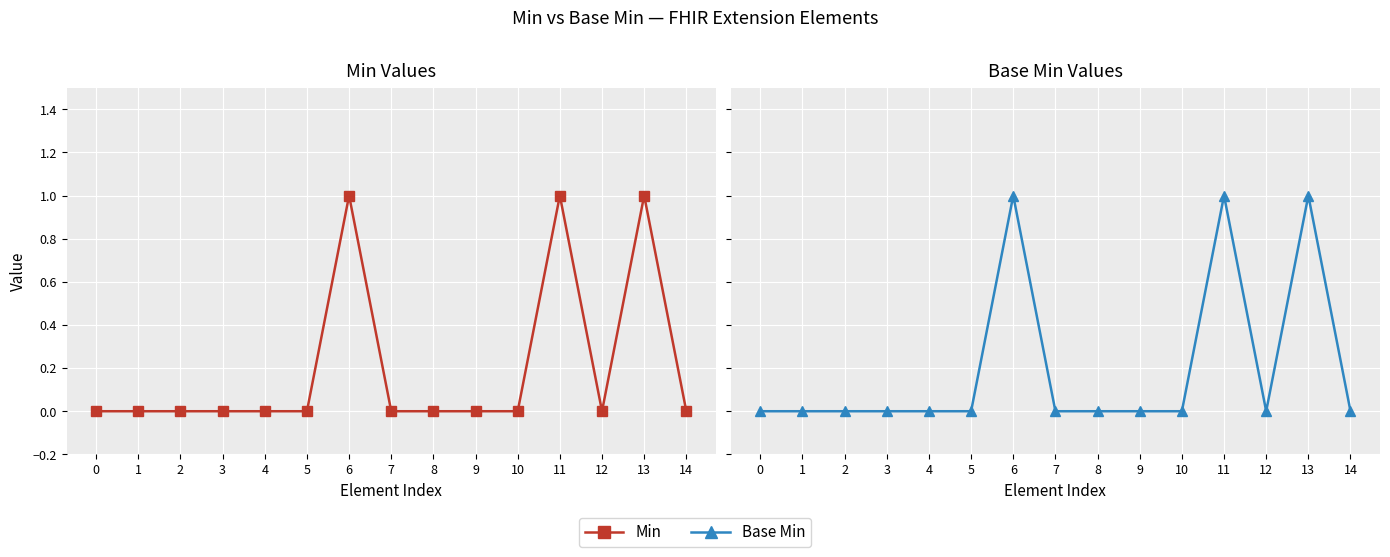

Reading left to right, what are all the values shown in this chart?

Min: 0=0	1=0	2=0	3=0	4=0	5=0	6=1	7=0	8=0	9=0	10=0	11=1	12=0	13=1	14=0
Base Min: 0=0	1=0	2=0	3=0	4=0	5=0	6=1	7=0	8=0	9=0	10=0	11=1	12=0	13=1	14=0